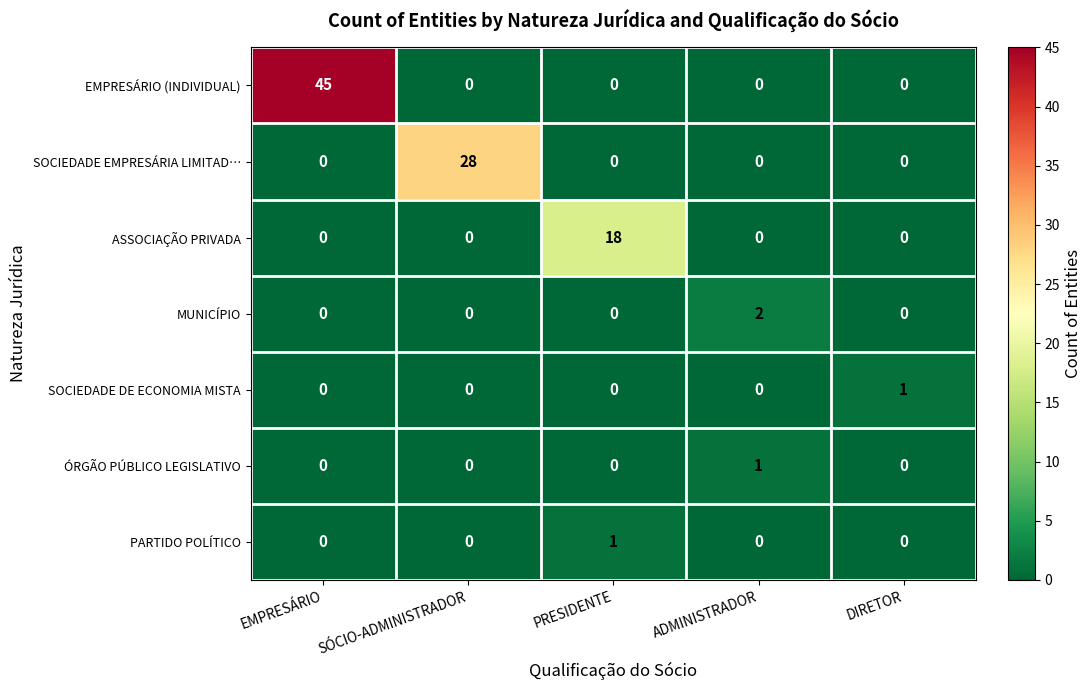

Which category has the highest value across all series?

EMPRESÁRIO